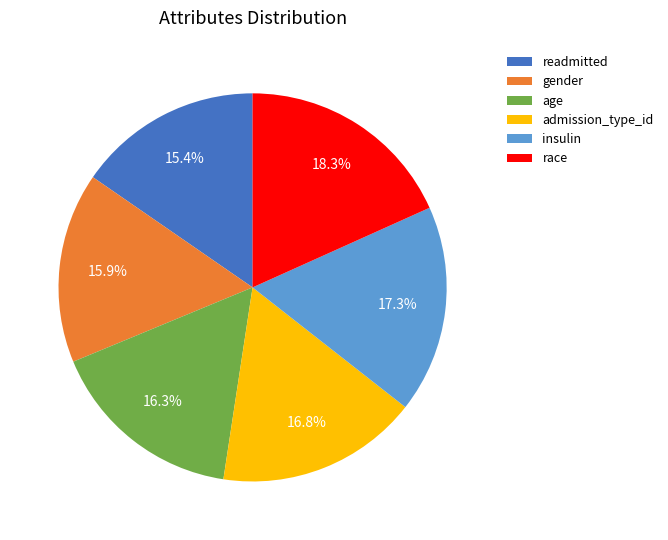

Count the number of slices in the pie.

6